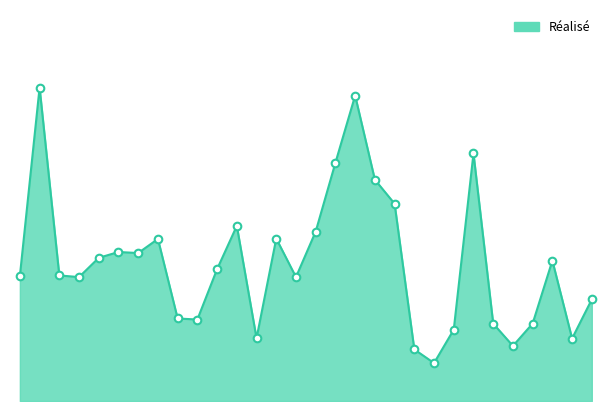

Is this an area chart (filled region under the line)?

Yes